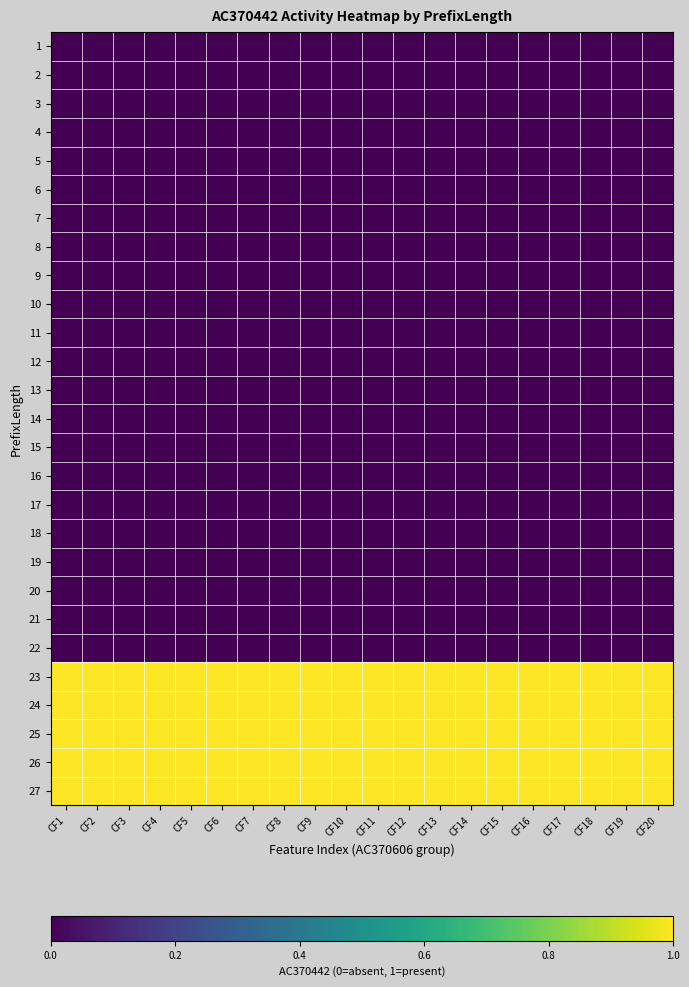

At which category is the sum across all series the highest?

CF1